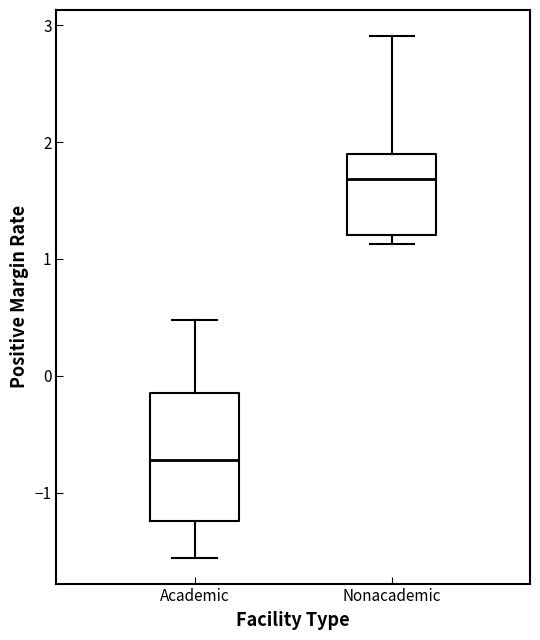

Reading left to right, read every box against the y-axis: the position of its median line, the range the box covers, and the ends of its whiskers. The values are not printed on the chart, so give them approximately, as read against the axis.

Academic: median -0.7, box -1.2 to -0.2, whiskers -1.6 to 0.5
Nonacademic: median 1.7, box 1.2 to 1.9, whiskers 1.1 to 2.9